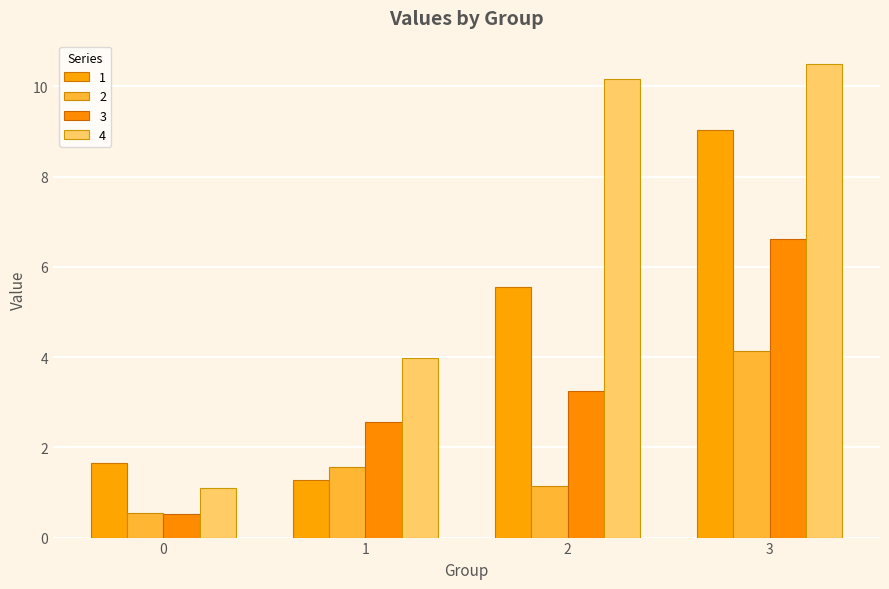

True or false: 2 has a value of 0.2 at 0.

False